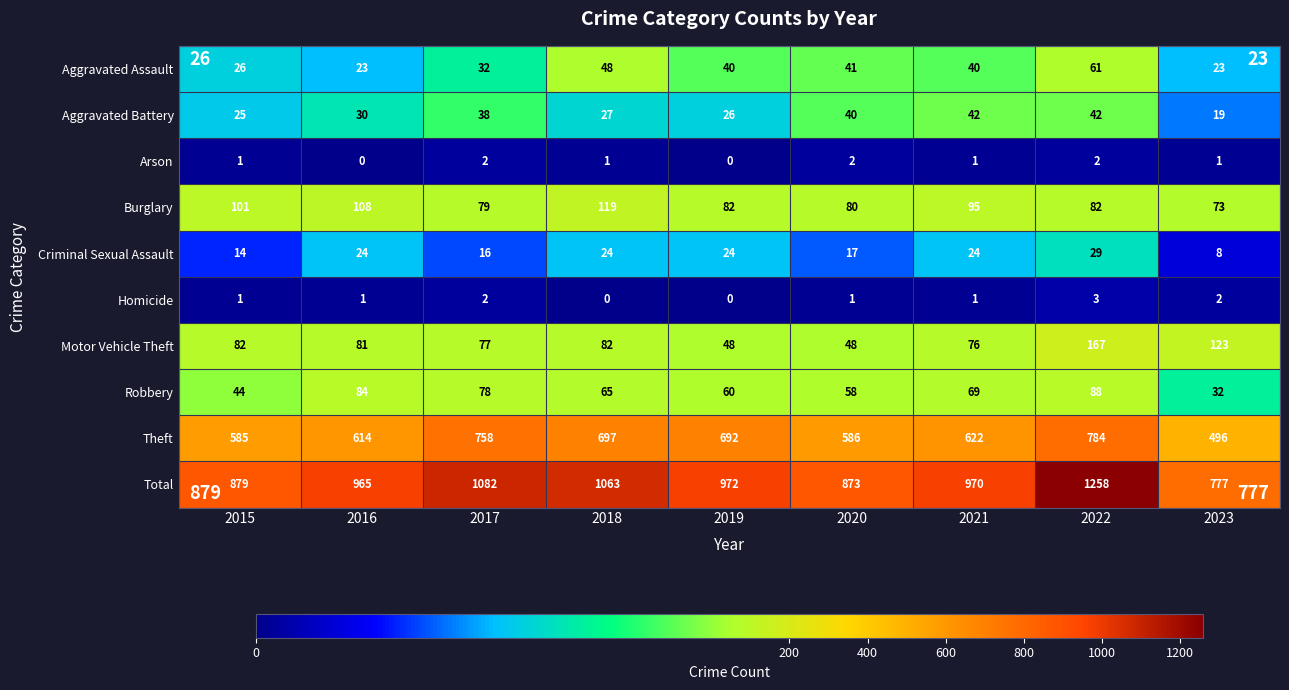

How many distinct data groups are displayed?

10